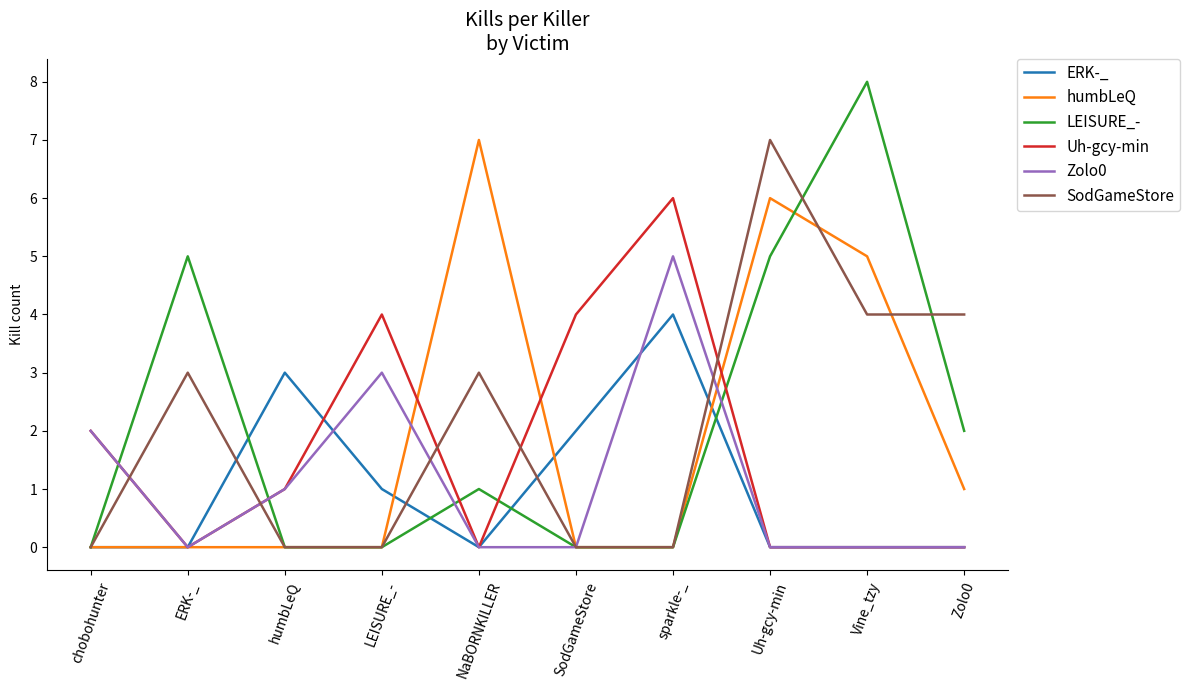

True or false: ERK-_ and SodGameStore cross at least once.

True